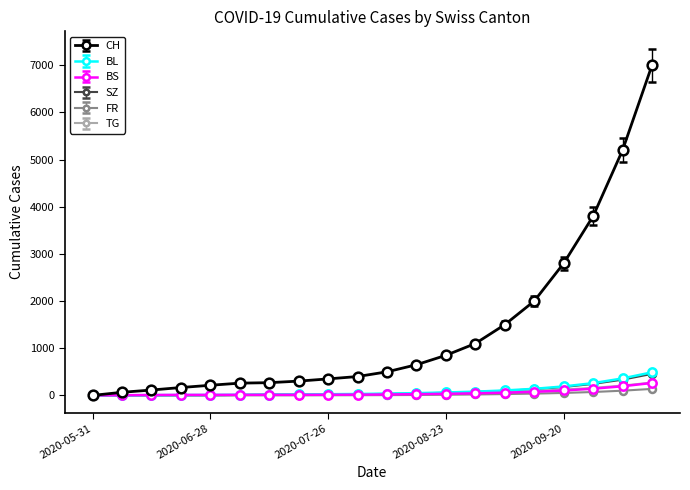

At how many categories does at least one series exceed 6446?

1